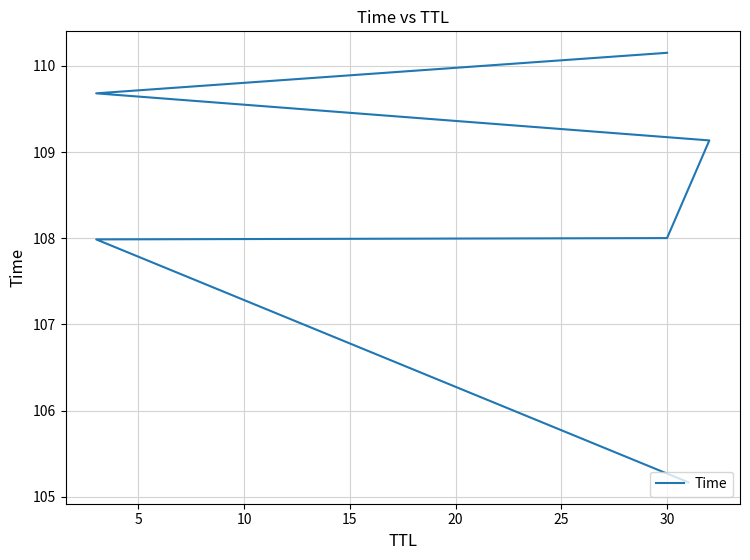

What is the difference between the second highest and second lowest values?

1.7